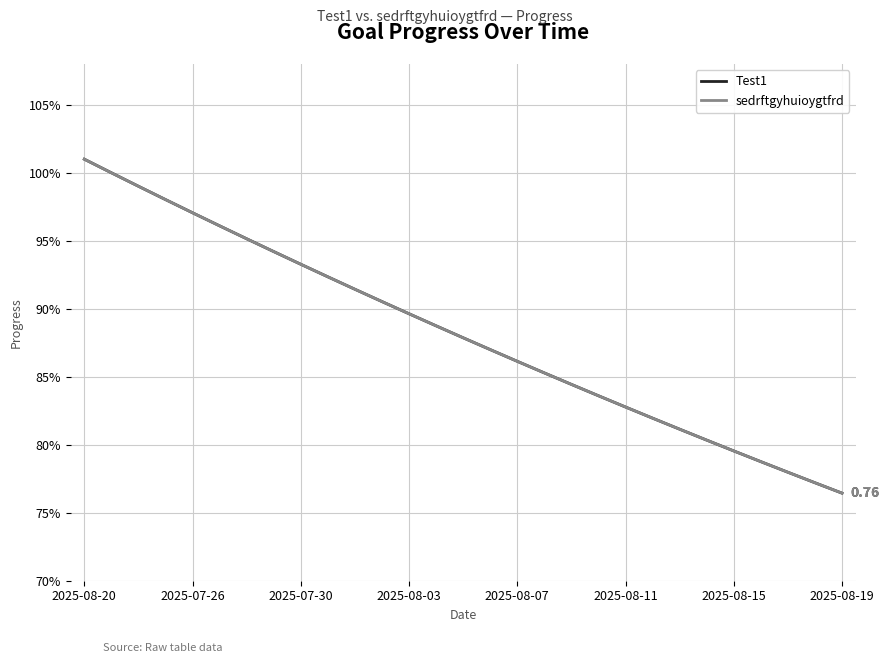

What is the value of the sedrftgyhuioygtfrd point at the 22nd from the left?

0.8